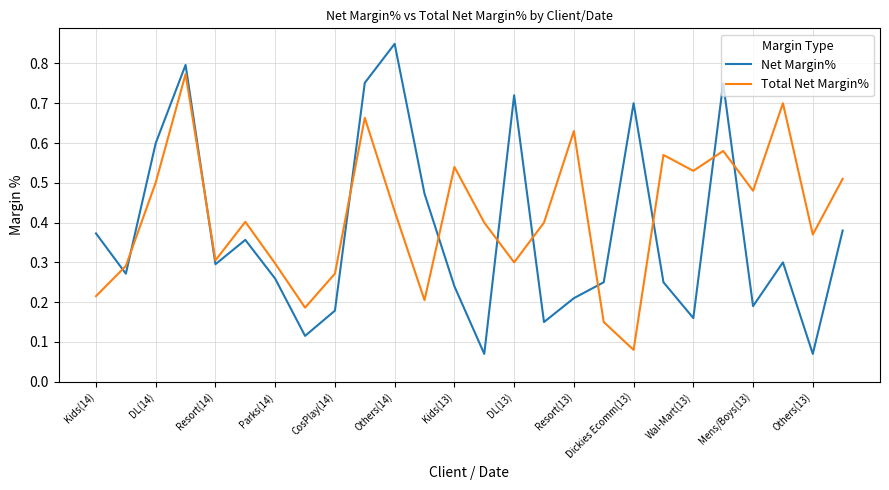

Which series has the largest range (max minus min)?

Net Margin%